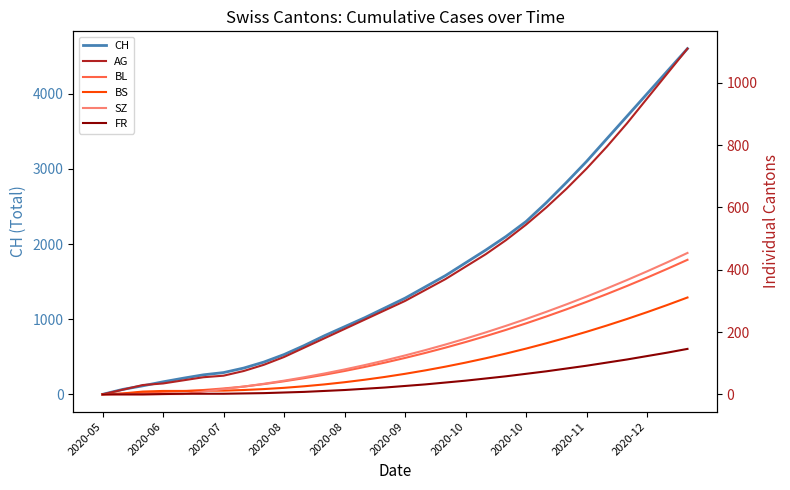

What is the highest value of the AG series?

1110